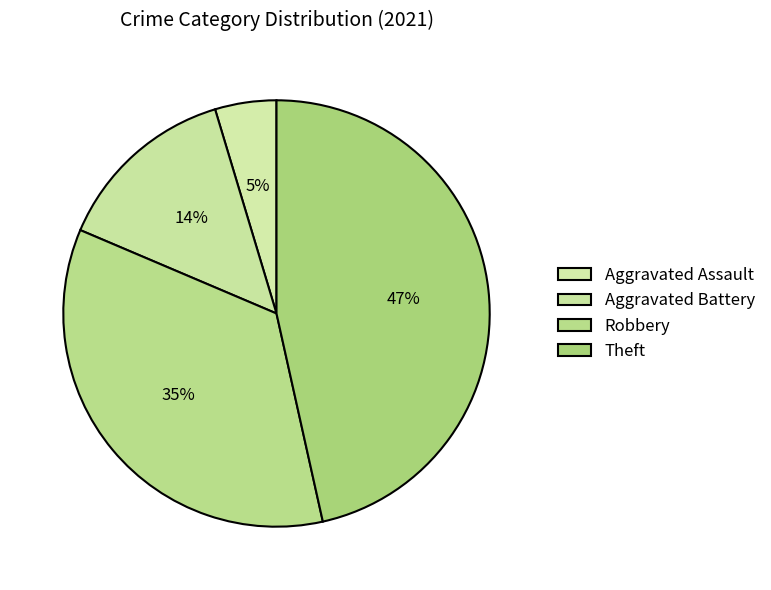

True or false: Theft accounts for 60% of the total.

False